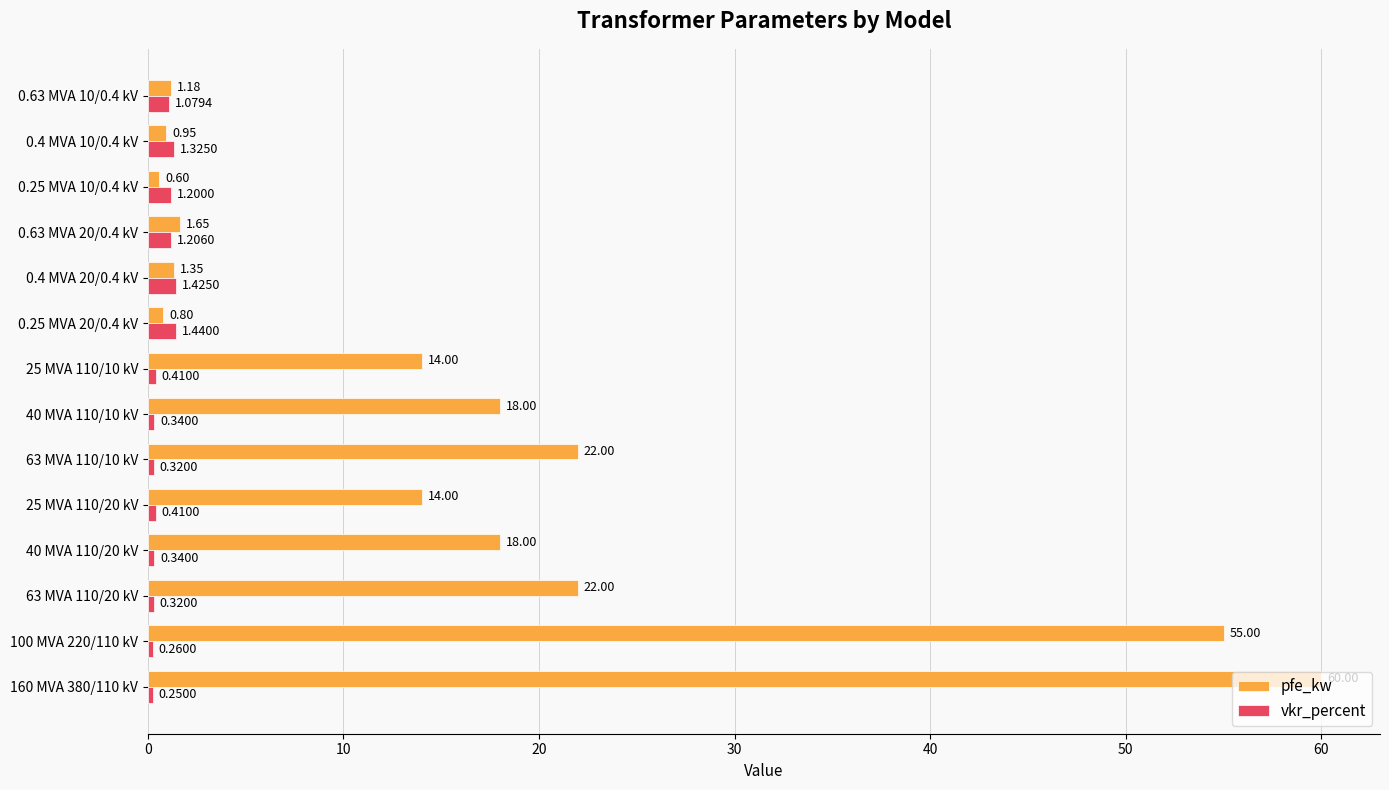

Rank the series at 160 MVA 380/110 kV from highest to lowest value.

pfe_kw, vkr_percent